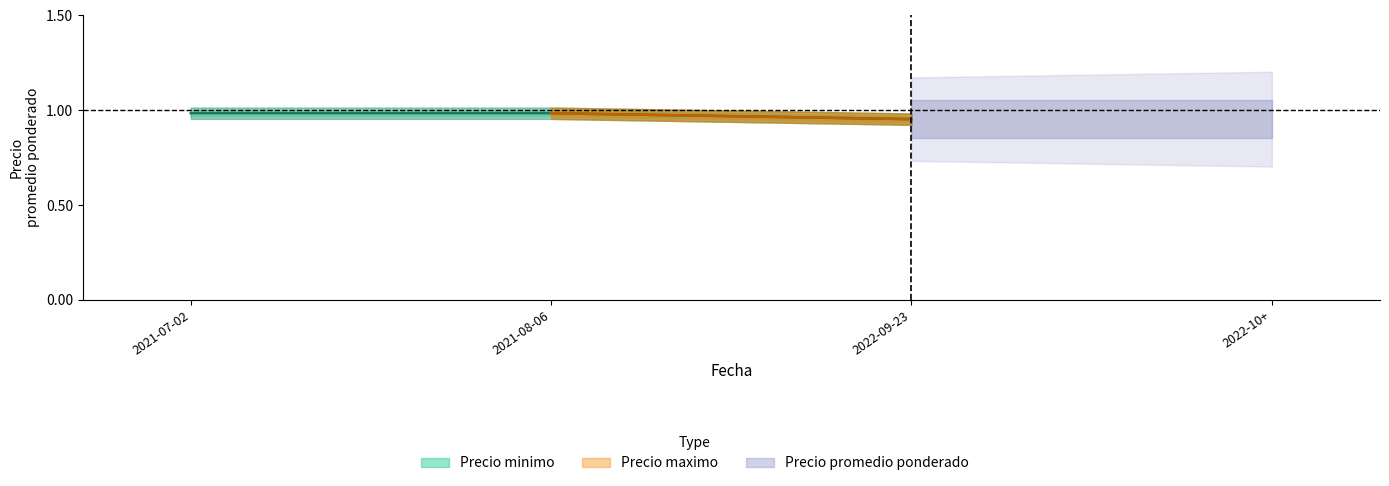

True or false: the data shows 0.3 at 2022-09-23.

False